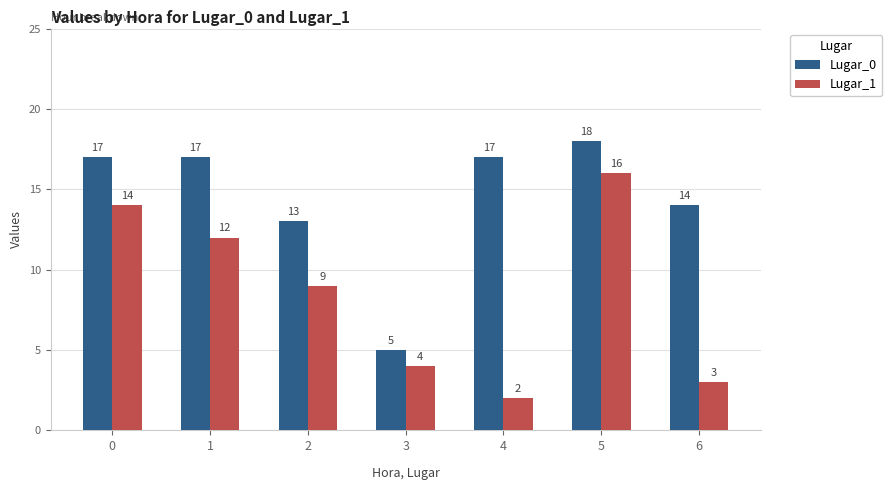

Between 4 and 6, which series saw the biggest shift?

Lugar_0